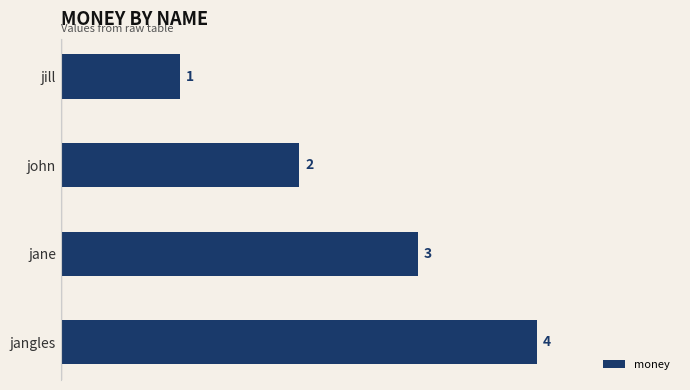

Rank the categories by value from lowest to highest.

jill, john, jane, jangles